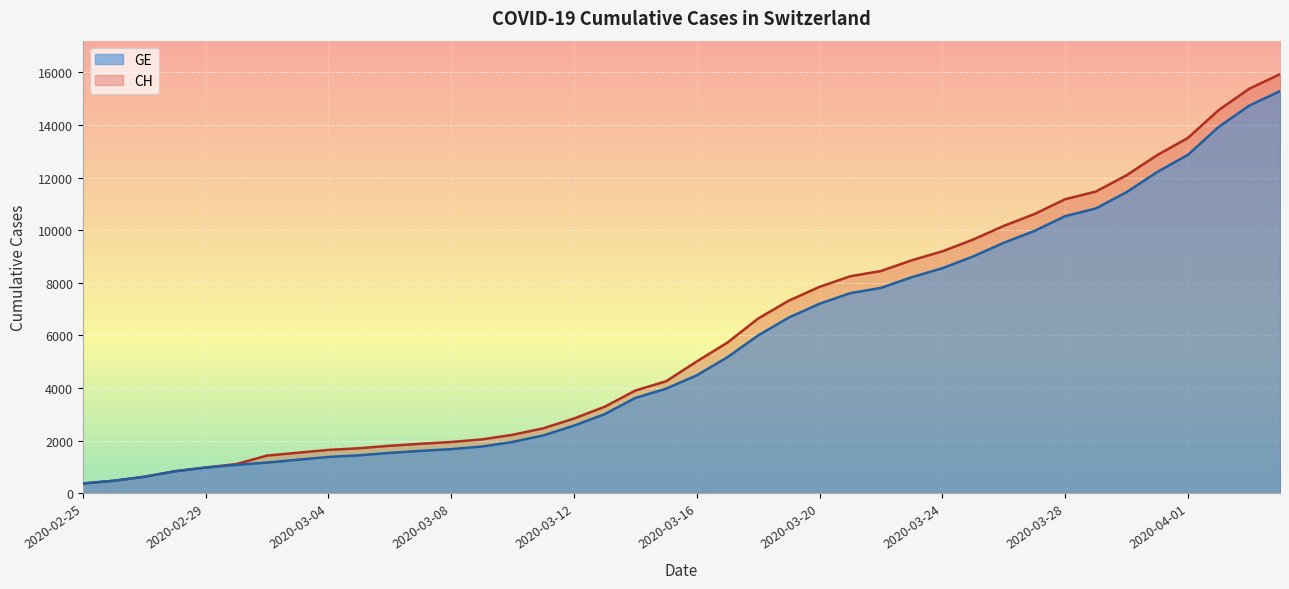

Is the value of CH at 2020-03-15 greater than the value of GE at 2020-03-01?

Yes